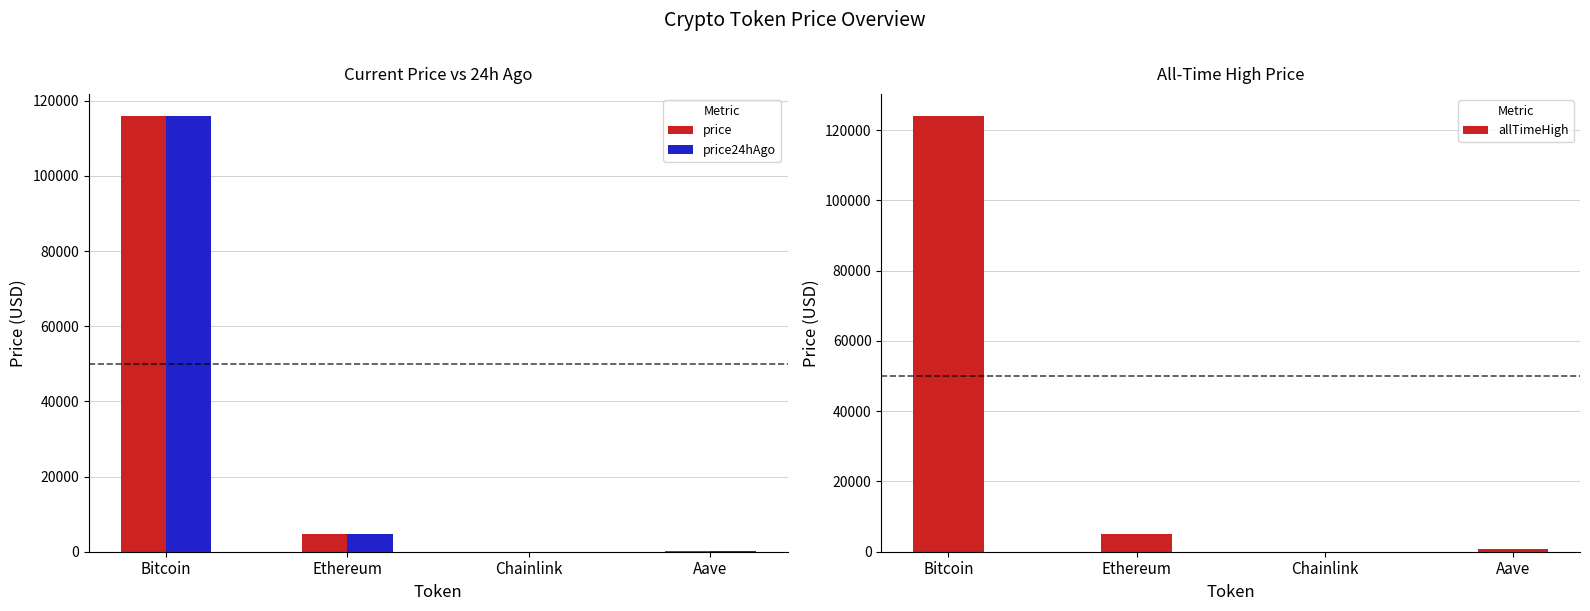

What is the sum of the allTimeHigh values at Bitcoin and Chainlink?

124180.7